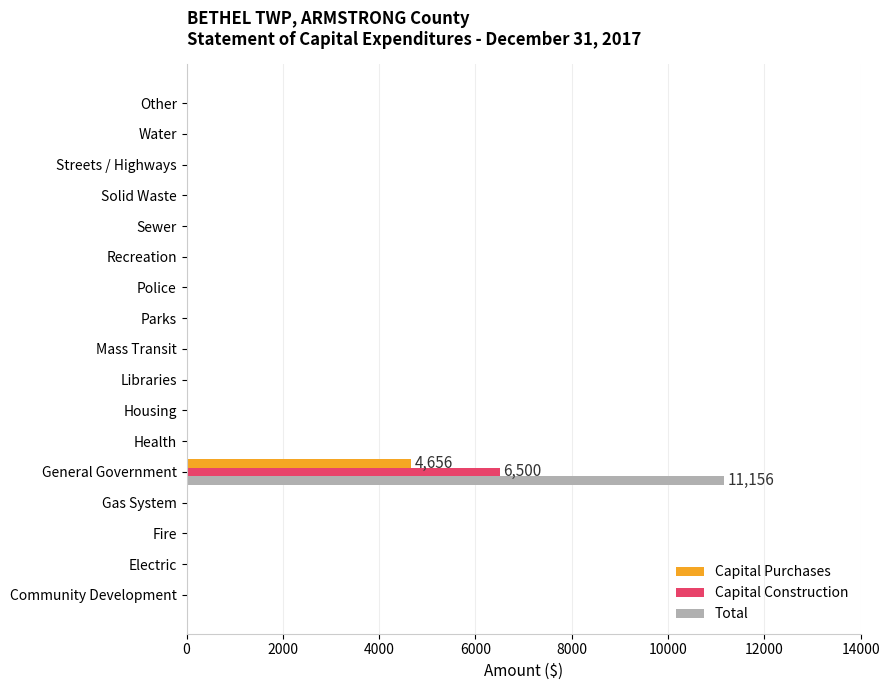

What is the average value of the Total series?

656